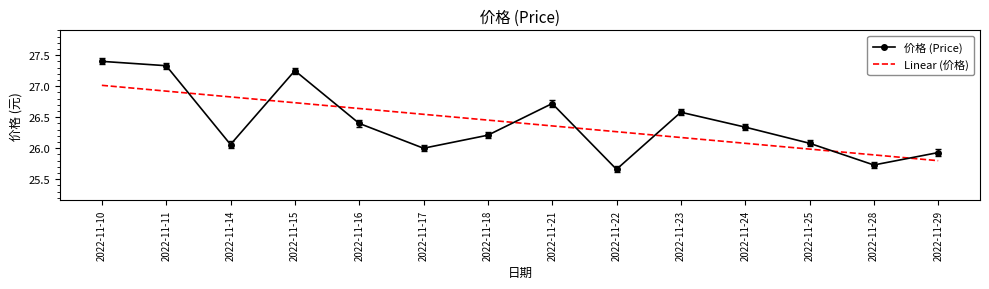

What value does the Linear (价格) series have at 2022-11-10?

27.0